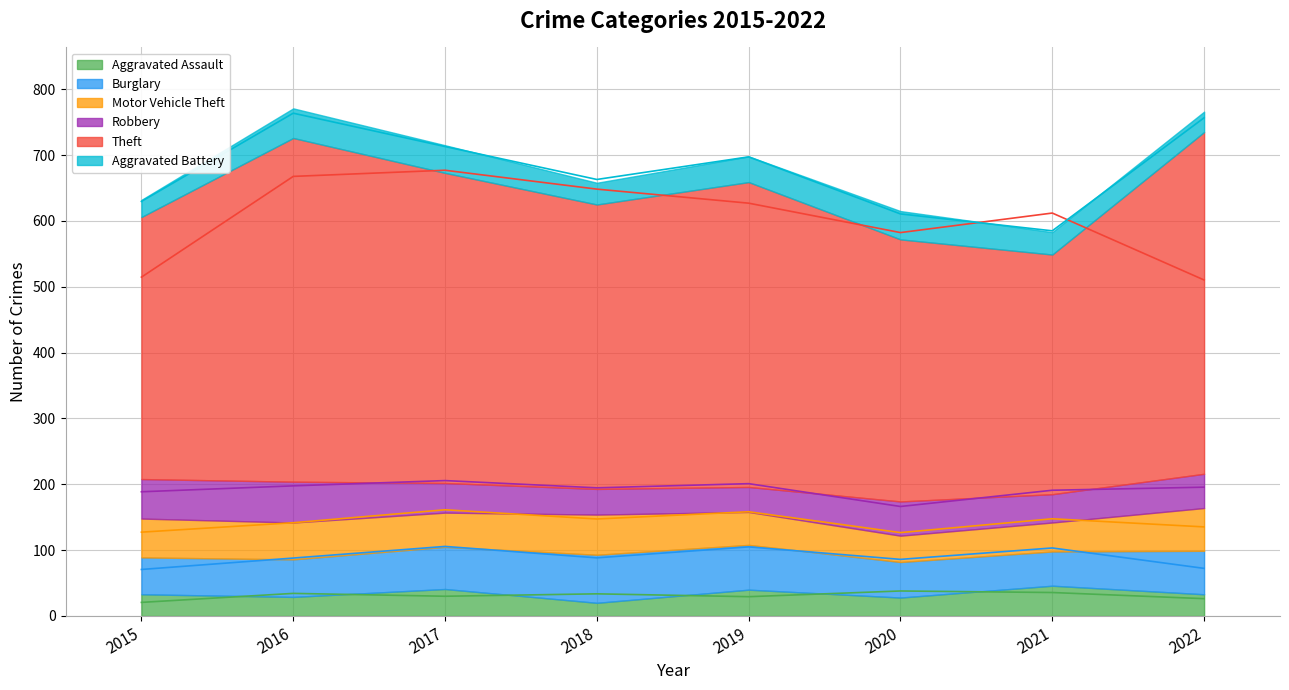

At which label does Theft first exceed 463?

2016